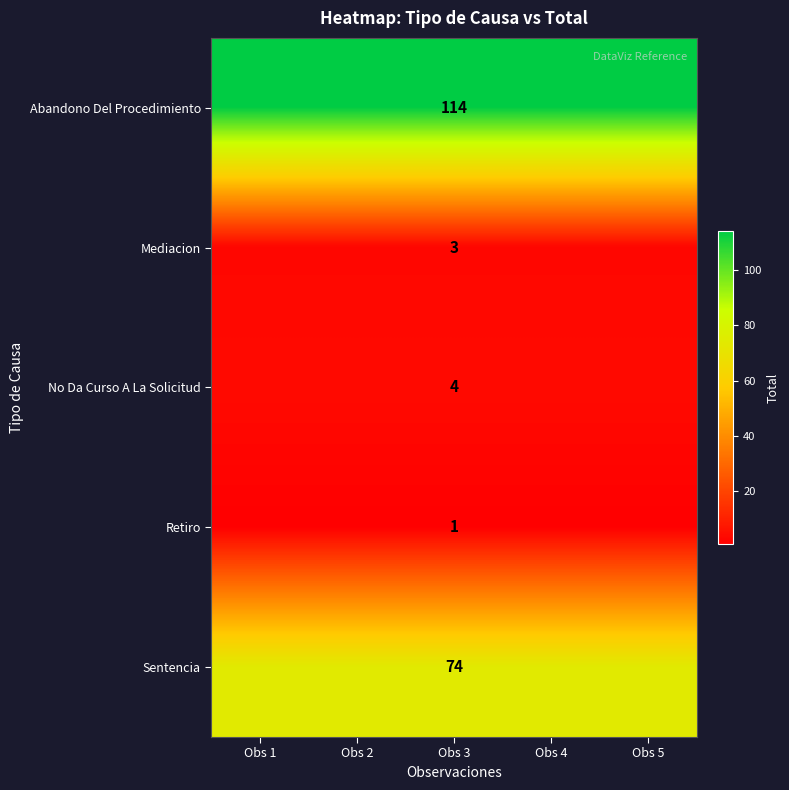

The Retiro series shows 1 at Obs 3. True or false?

True